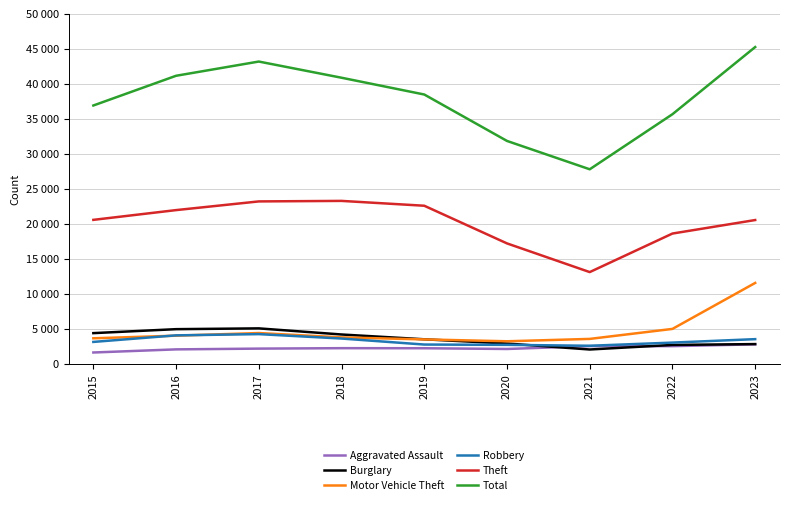

The Aggravated Assault series shows 1797 at 2023. True or false?

False